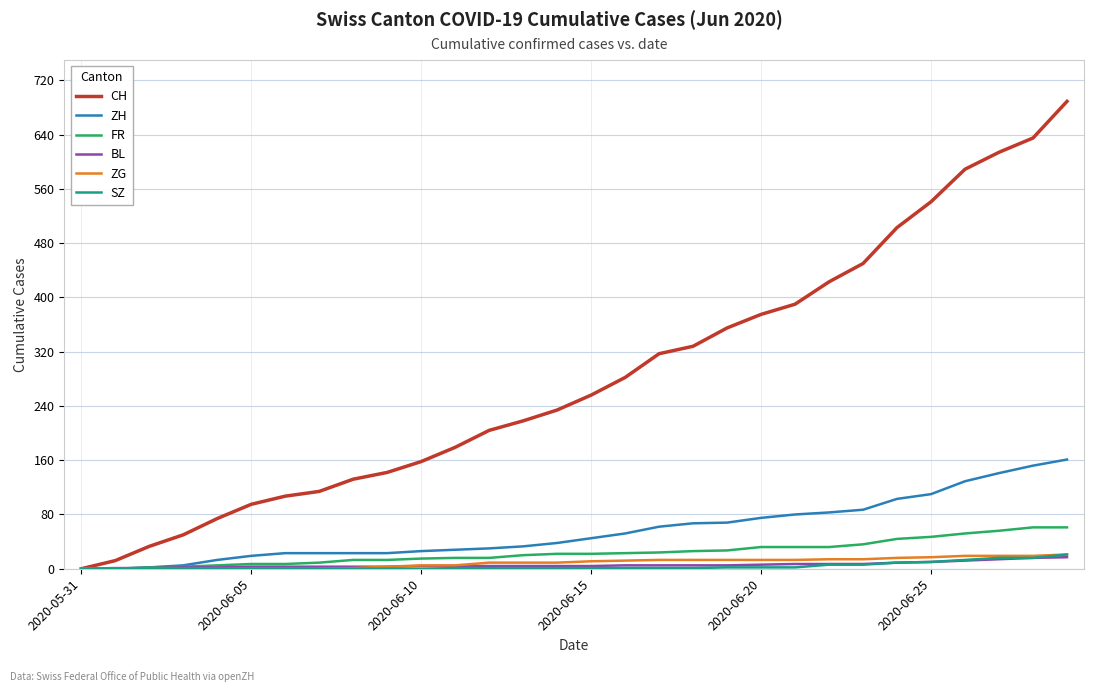

How many lines are shown in the chart?

6